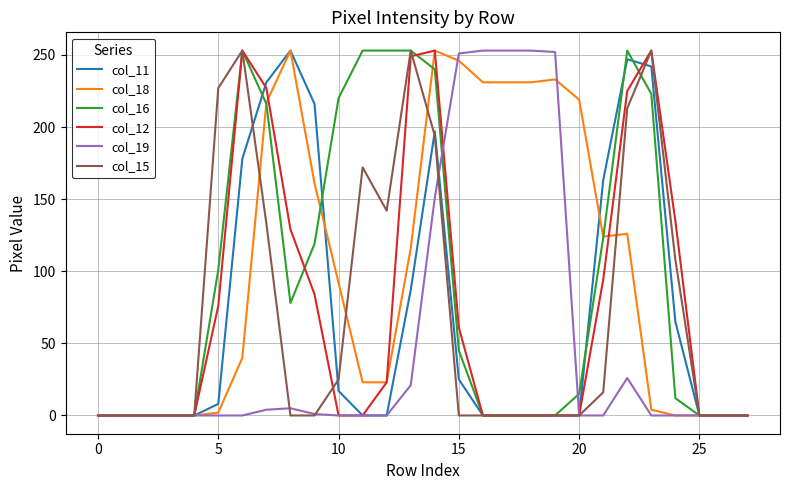

What is the maximum value shown in the chart?

253